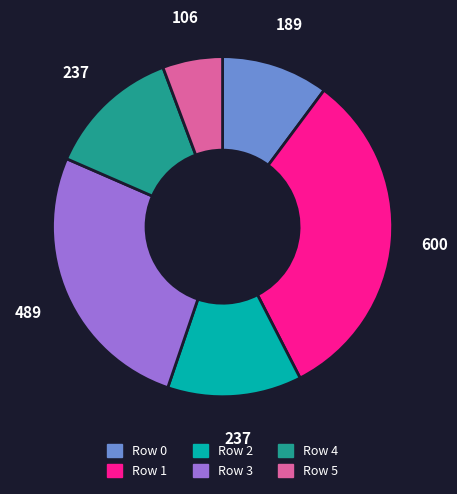

Which has a higher value, Row 1 or Row 4?

Row 1